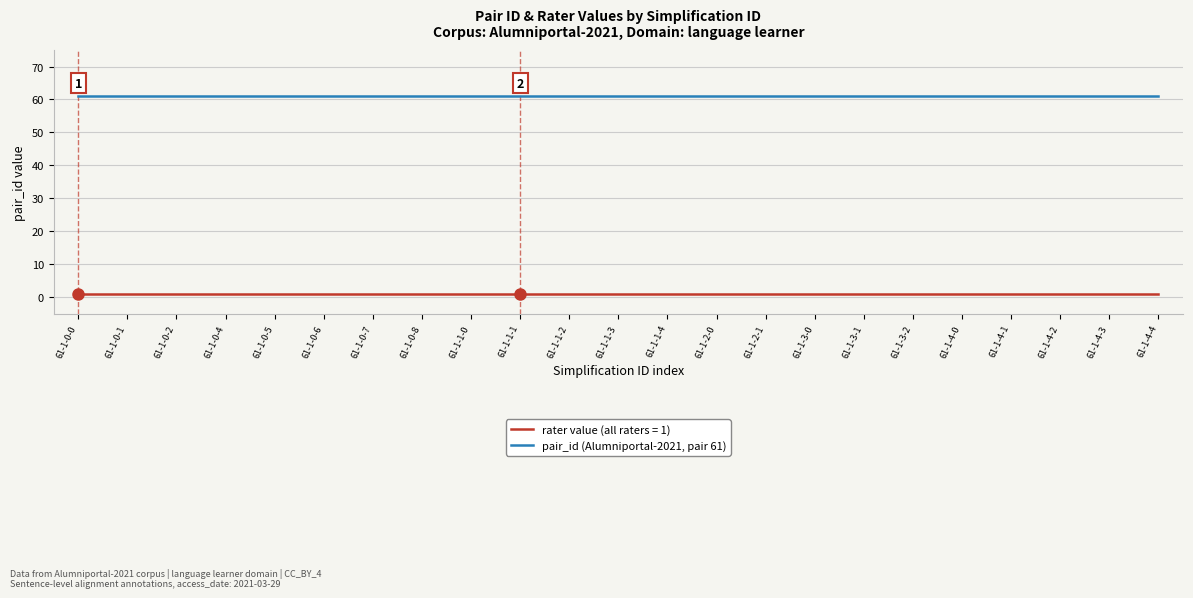

What is the total value across all series at 61-1-1-1?

62